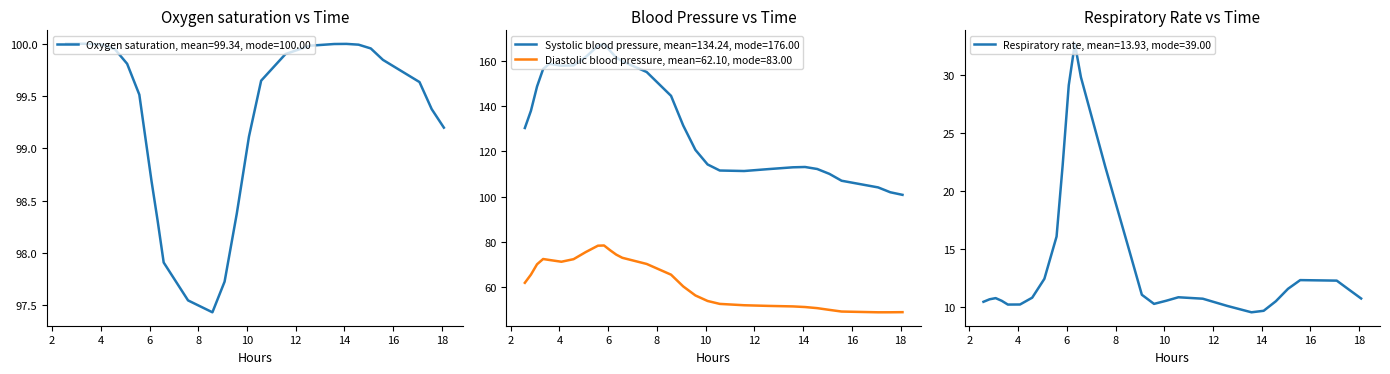

True or false: Diastolic blood pressure, mean=62.10, mode=83.00 and Systolic blood pressure, mean=134.24, mode=176.00 cross at least once.

False